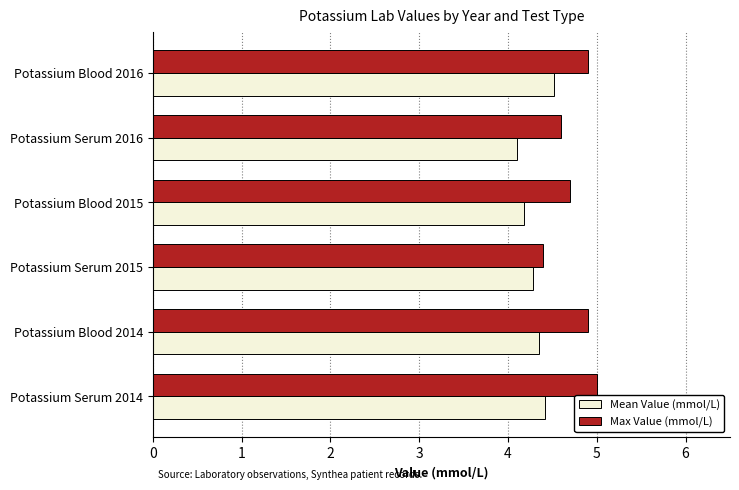

What is the approximate value of Mean Value (mmol/L) at Potassium Blood 2015?

4.2